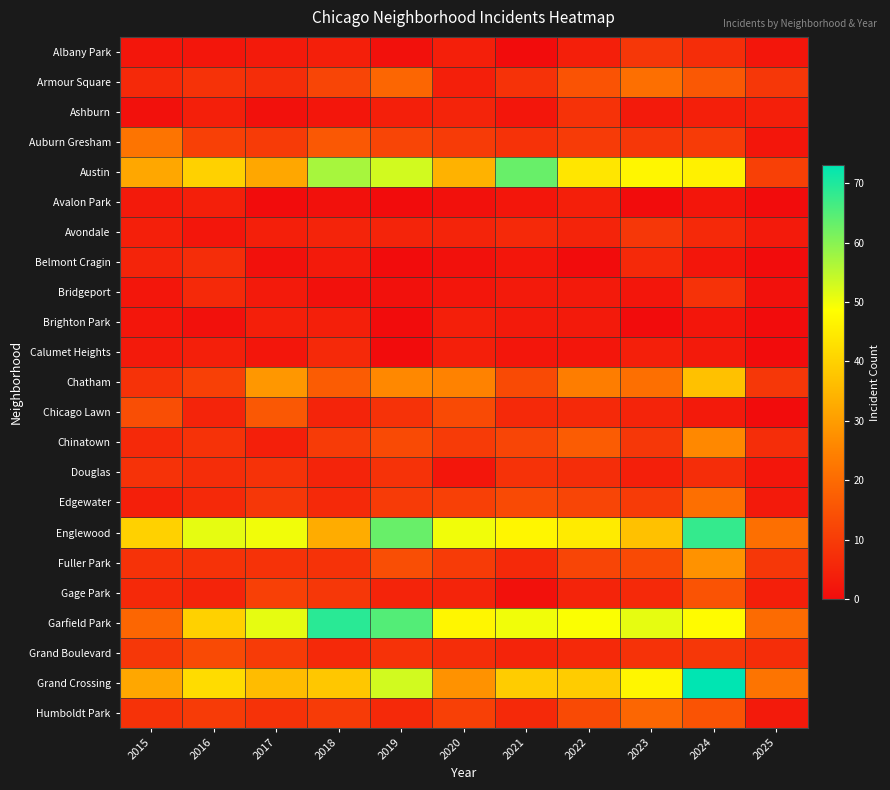

Rank the series by their maximum value, from lowest to highest.

Avalon Park, Brighton Park, Calumet Heights, Belmont Cragin, Ashburn, Bridgeport, Douglas, Albany Park, Avondale, Grand Boulevard, Gage Park, Chicago Lawn, Humboldt Park, Armour Square, Edgewater, Auburn Gresham, Chinatown, Fuller Park, Chatham, Austin, Englewood, Garfield Park, Grand Crossing